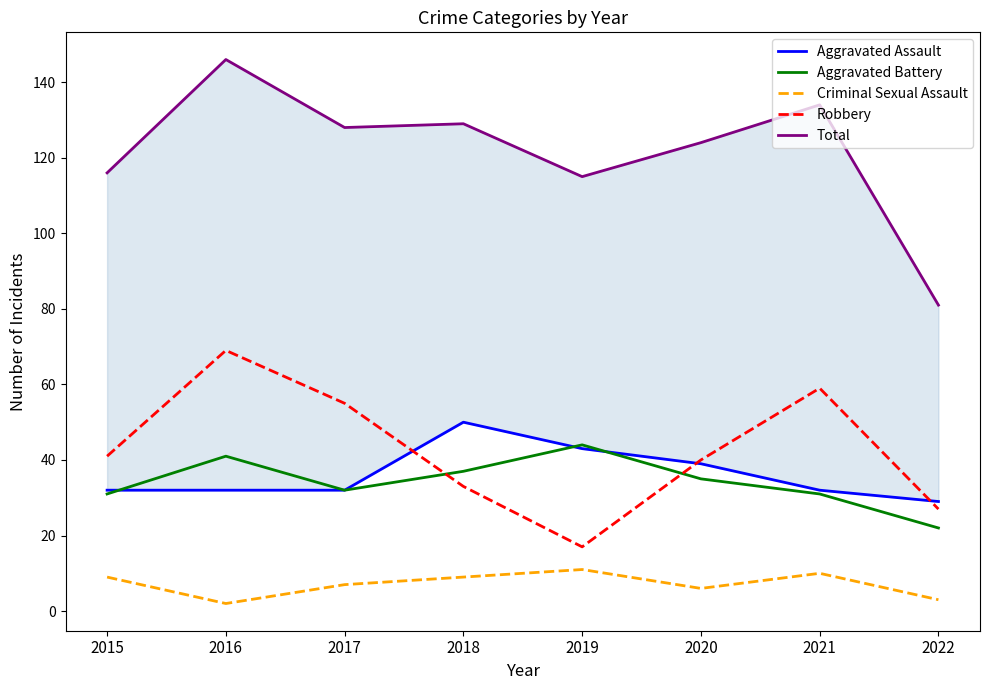

Which series has the largest total across all categories?

Total